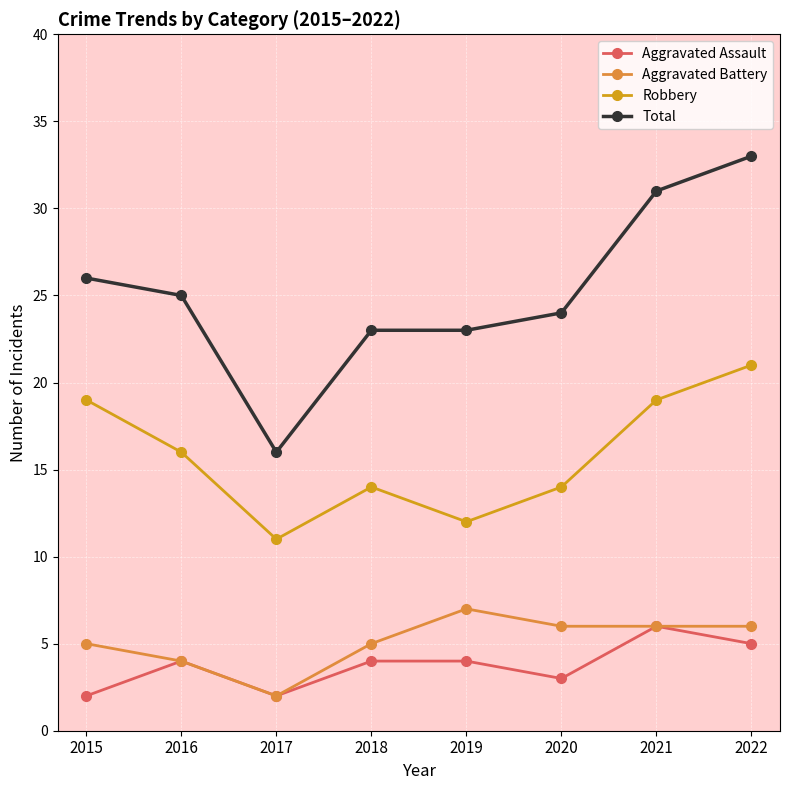

True or false: Aggravated Battery has a value of 5 at 2015.

True